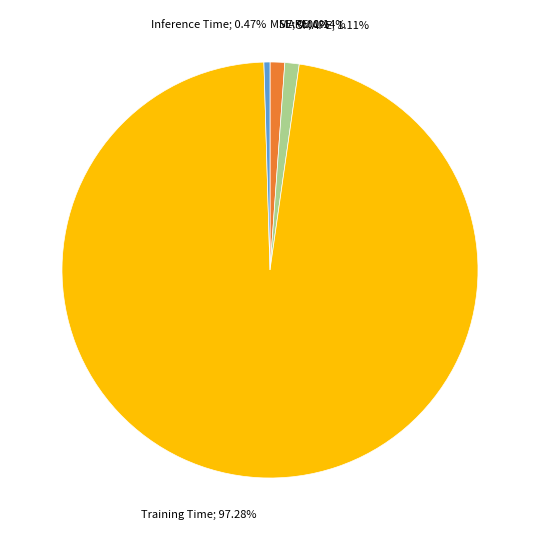

To the nearest percent, what percentage of the pie is Training Time?

97%